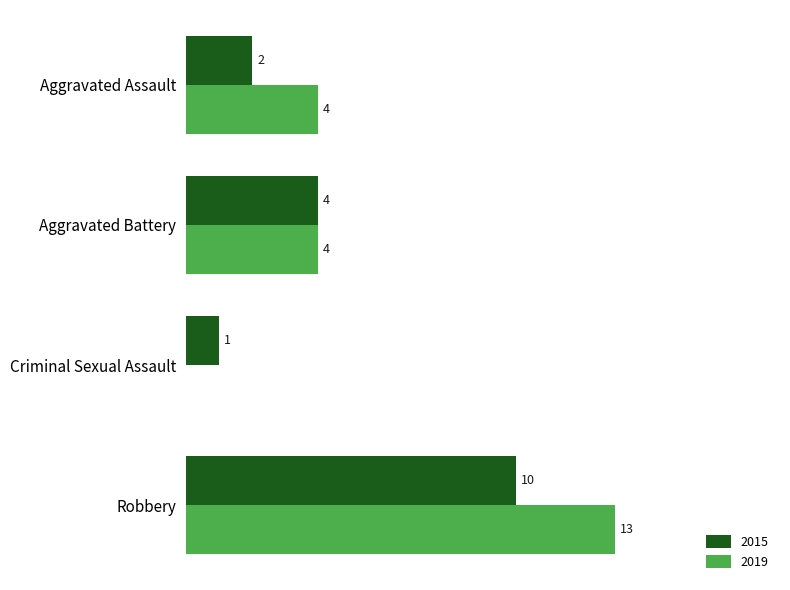

Which category has the highest value in the 2019 series?

Robbery